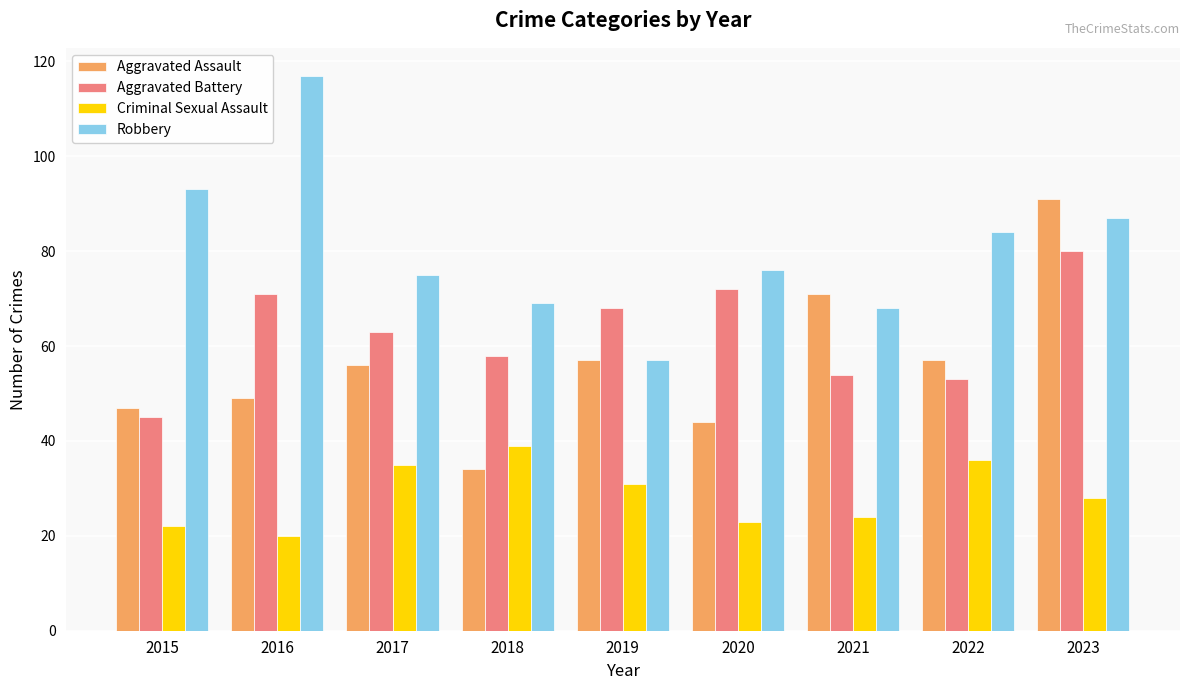

Is the value of Aggravated Battery at 2018 greater than the value of Robbery at 2017?

No